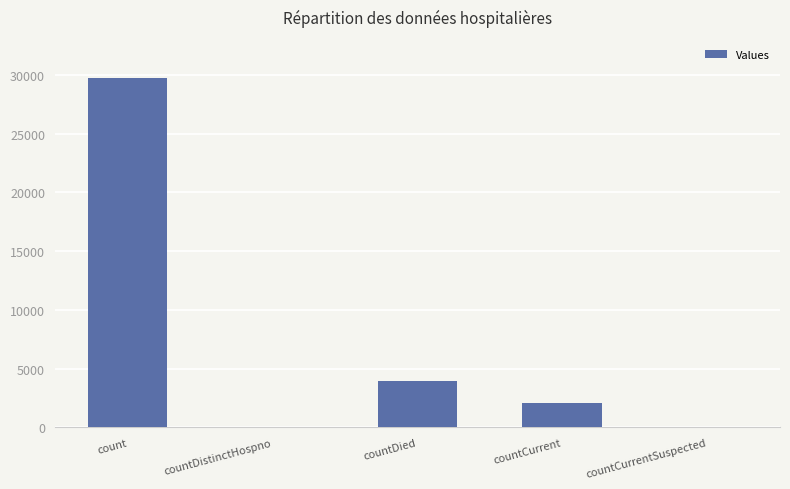

The chart shows a value of 14750 at countCurrentSuspected. True or false?

False